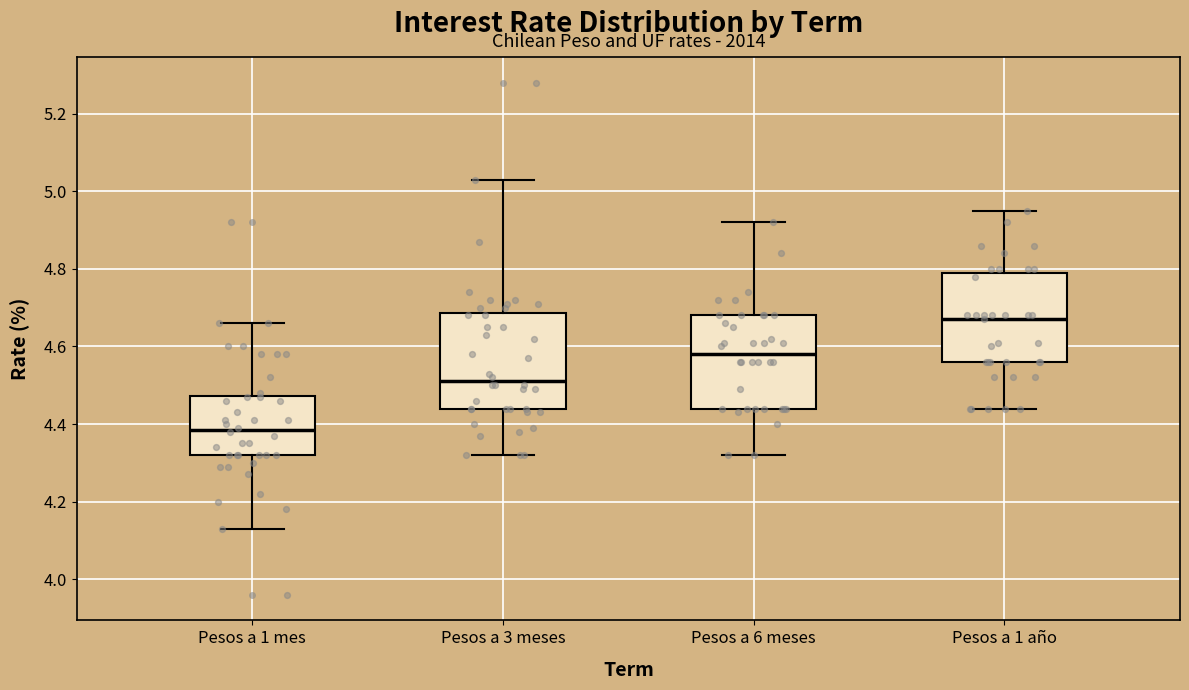

Reading left to right, transcribe this box plot: for each box, give where its median line is, the range the box spans, and where its two whiskers end, as read against the y-axis. The values are not printed on the chart, so give them approximately, as read against the axis.

Pesos a 1 mes: median 4.38, box 4.32 to 4.48, whiskers 4.14 to 4.66
Pesos a 3 meses: median 4.52, box 4.44 to 4.68, whiskers 4.32 to 5.04
Pesos a 6 meses: median 4.58, box 4.44 to 4.68, whiskers 4.32 to 4.92
Pesos a 1 año: median 4.68, box 4.56 to 4.80, whiskers 4.44 to 4.96